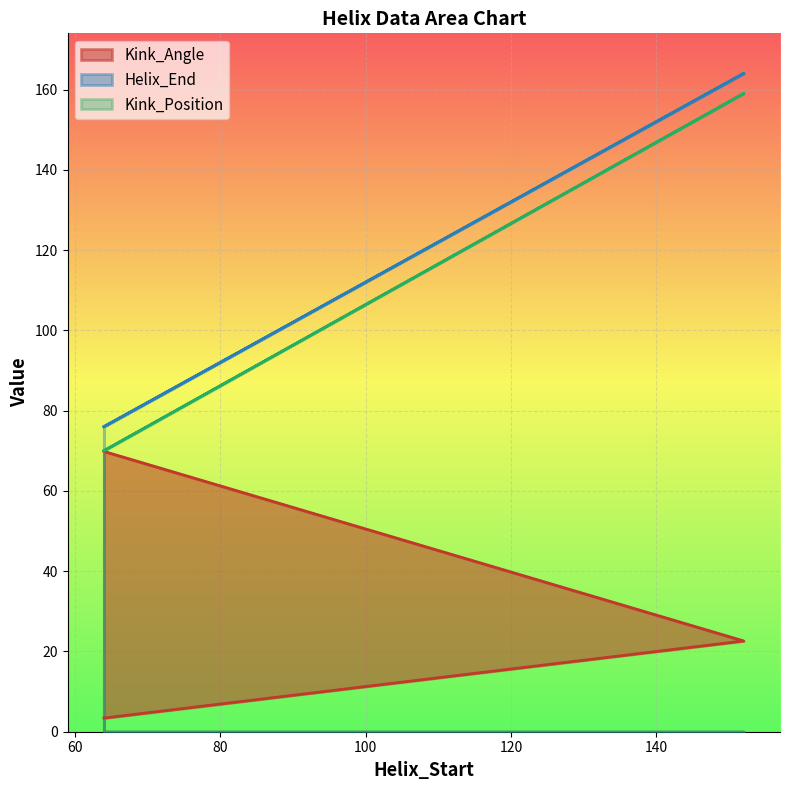

How many lines are shown in the chart?

3